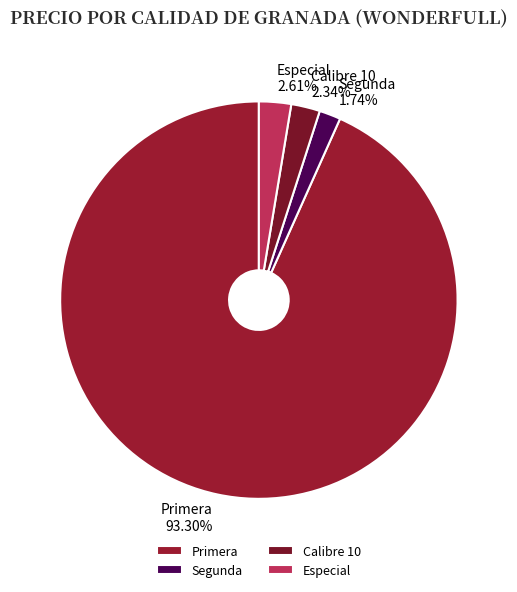

Do Primera 93.30% and Calibre 10 2.34% together represent more than half of the pie?

Yes